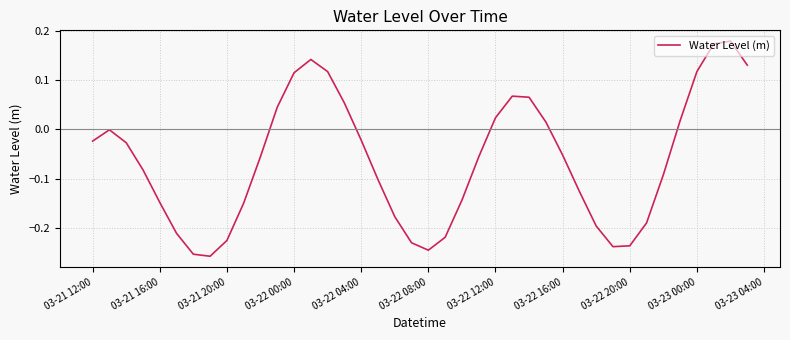

Is this an area chart (filled region under the line)?

No